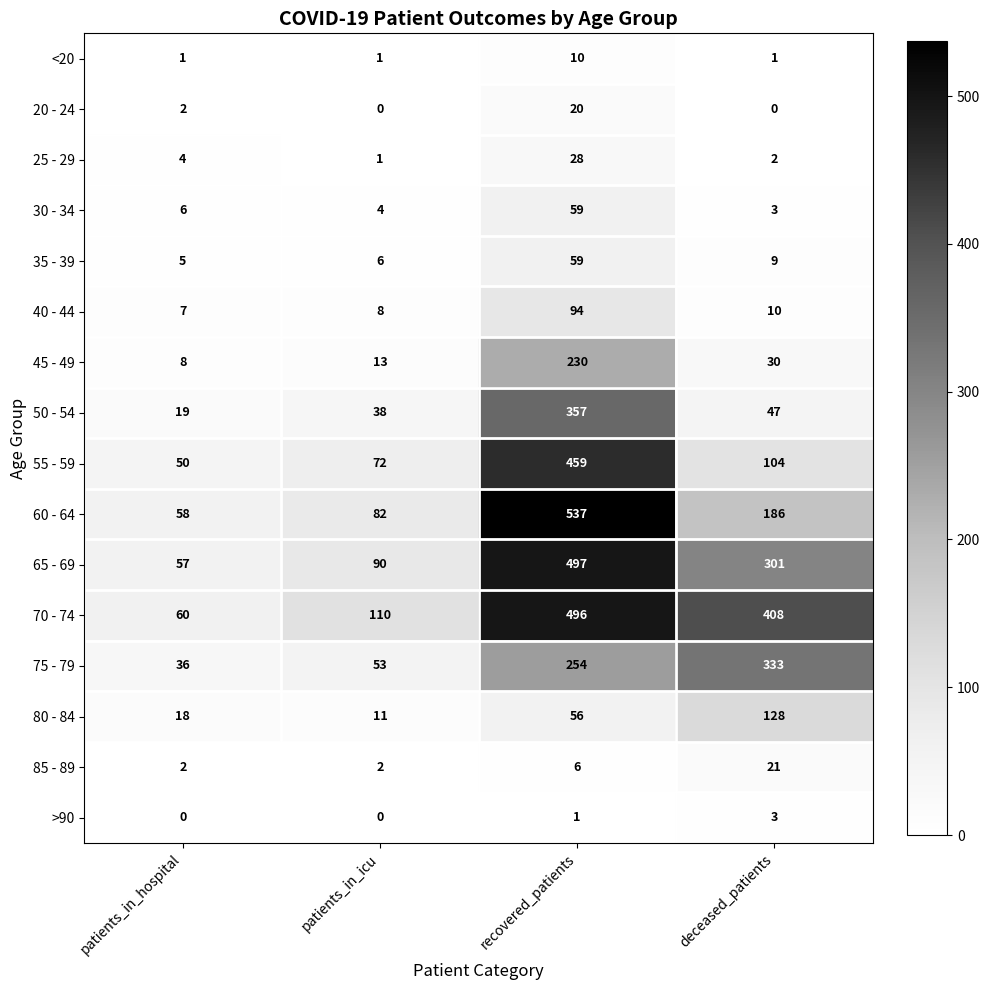

Is the value of 40 - 44 at patients_in_icu greater than the value of 55 - 59 at patients_in_icu?

No